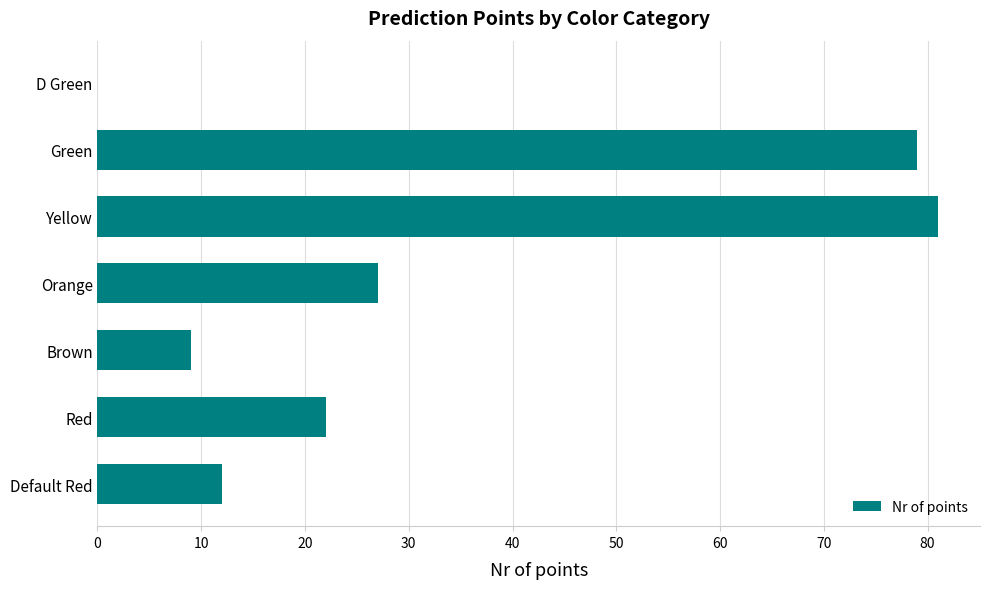

True or false: the data shows 33 at D Green.

False